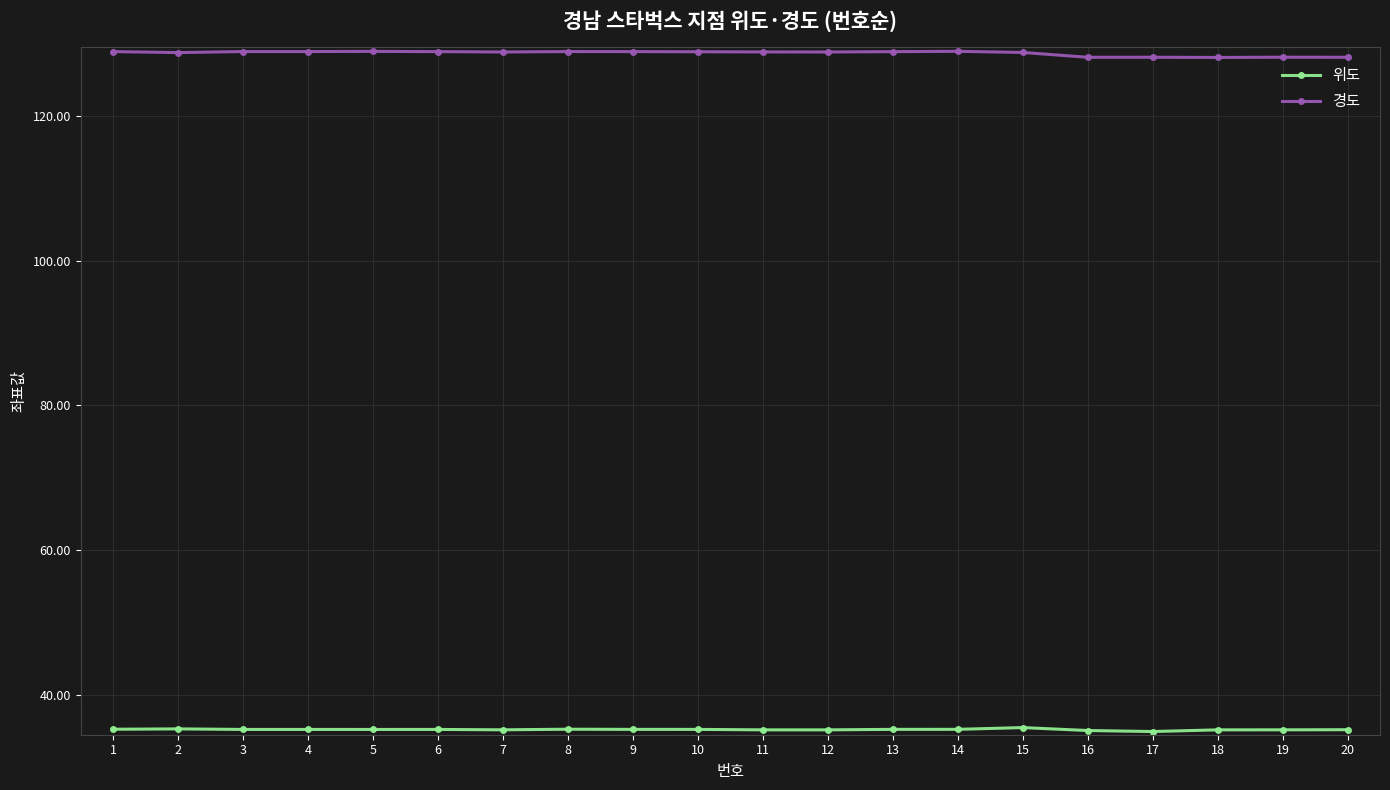

True or false: 경도 and 위도 intersect in this chart.

False